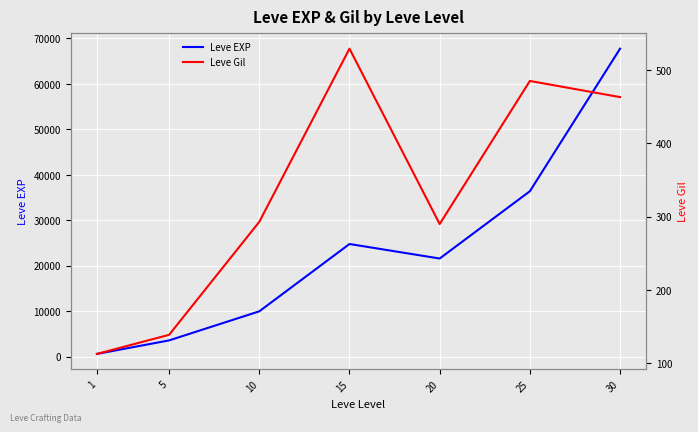

How many data points in Leve Gil are above 293?

3